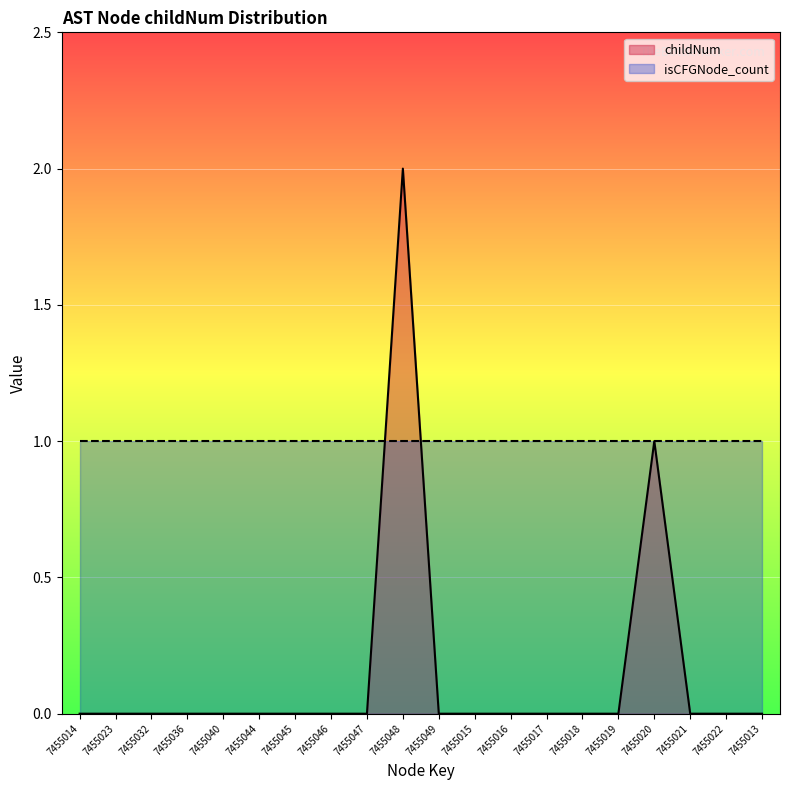

True or false: childNum has more than 2 interior local peaks.

False